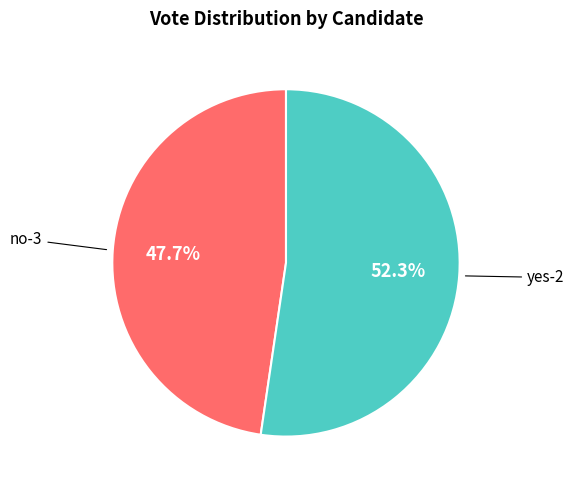

Is there a majority slice in this chart?

Yes